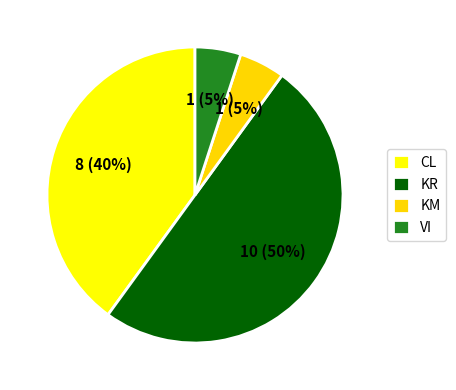

To the nearest percent, what portion does CL represent?

40%